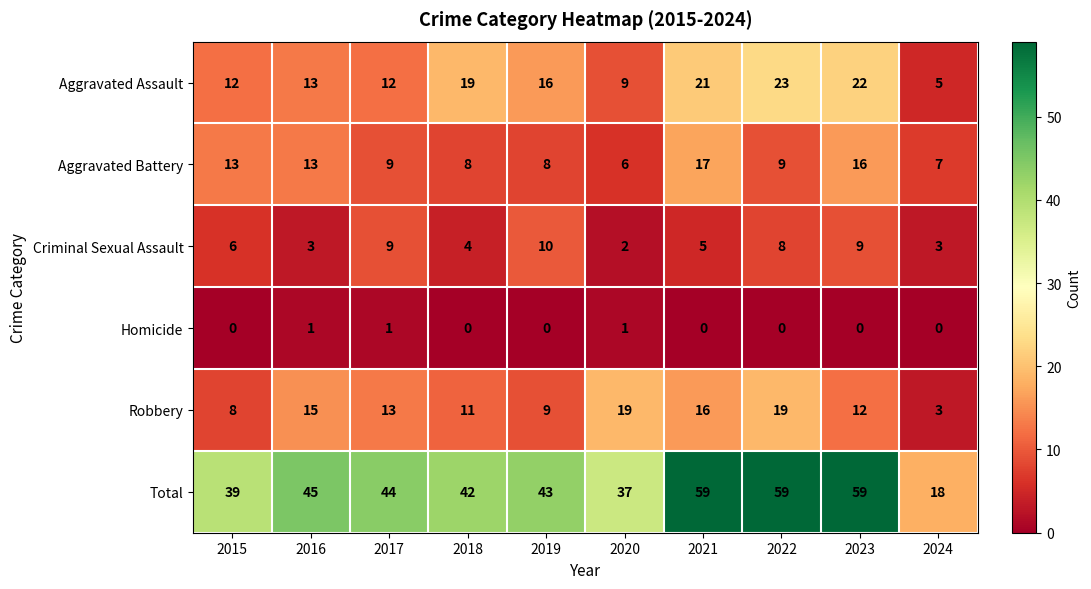

At how many categories does at least one series exceed 16?

10